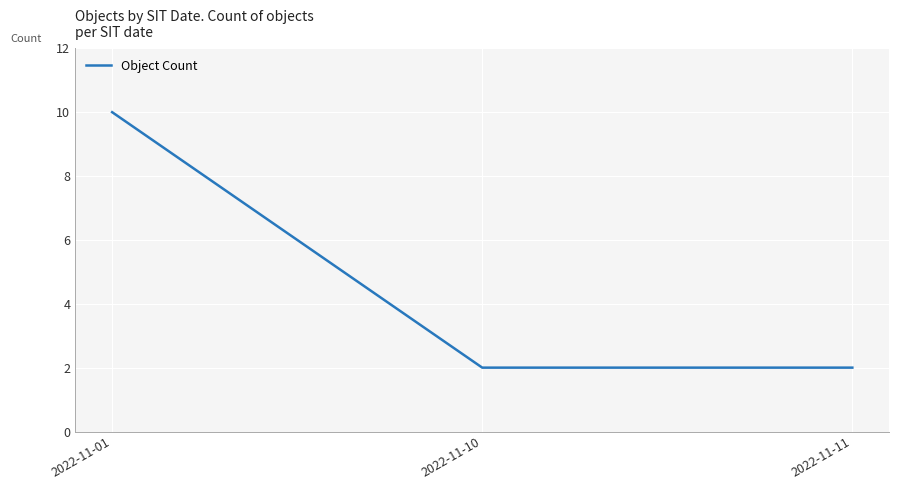

What is the average value?

5